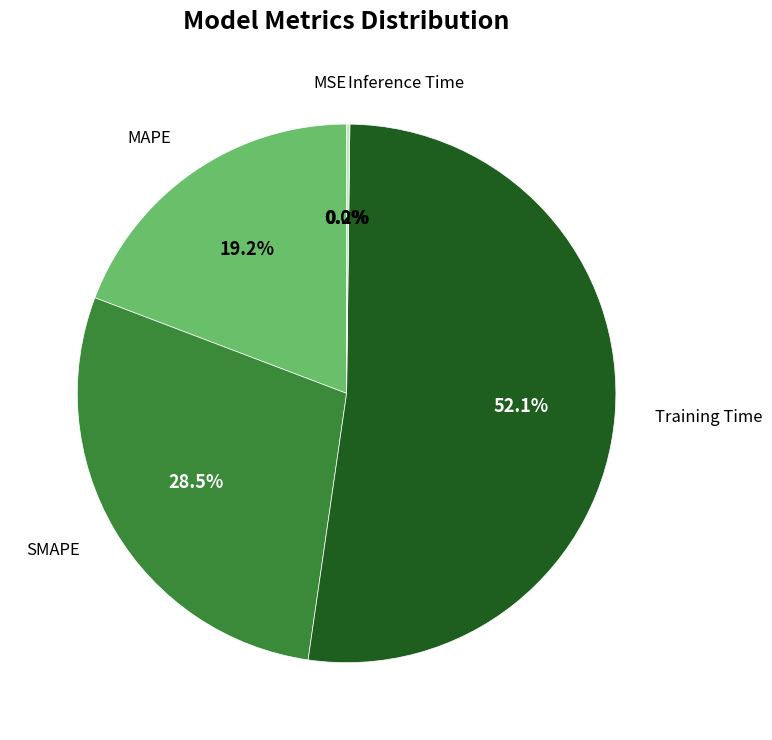

Is there a majority slice in this chart?

Yes